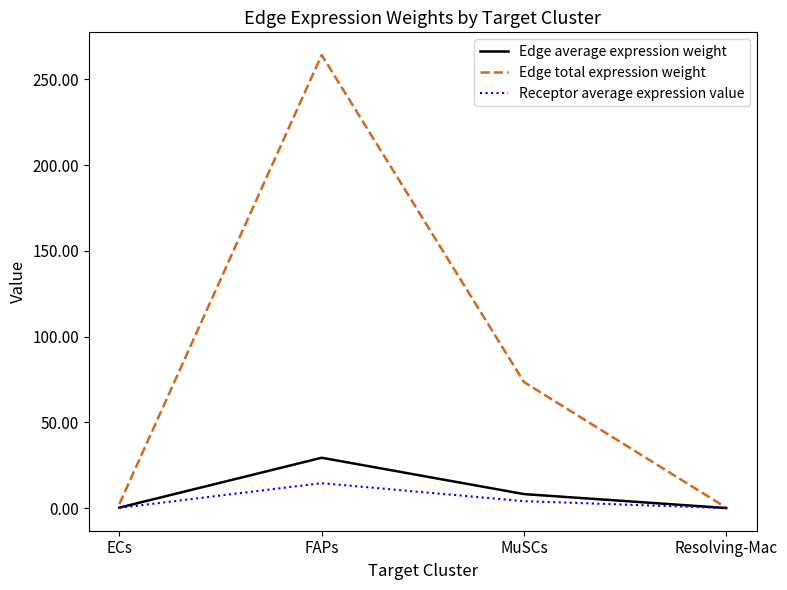

What is the average value of the Edge average expression weight series?

9.5